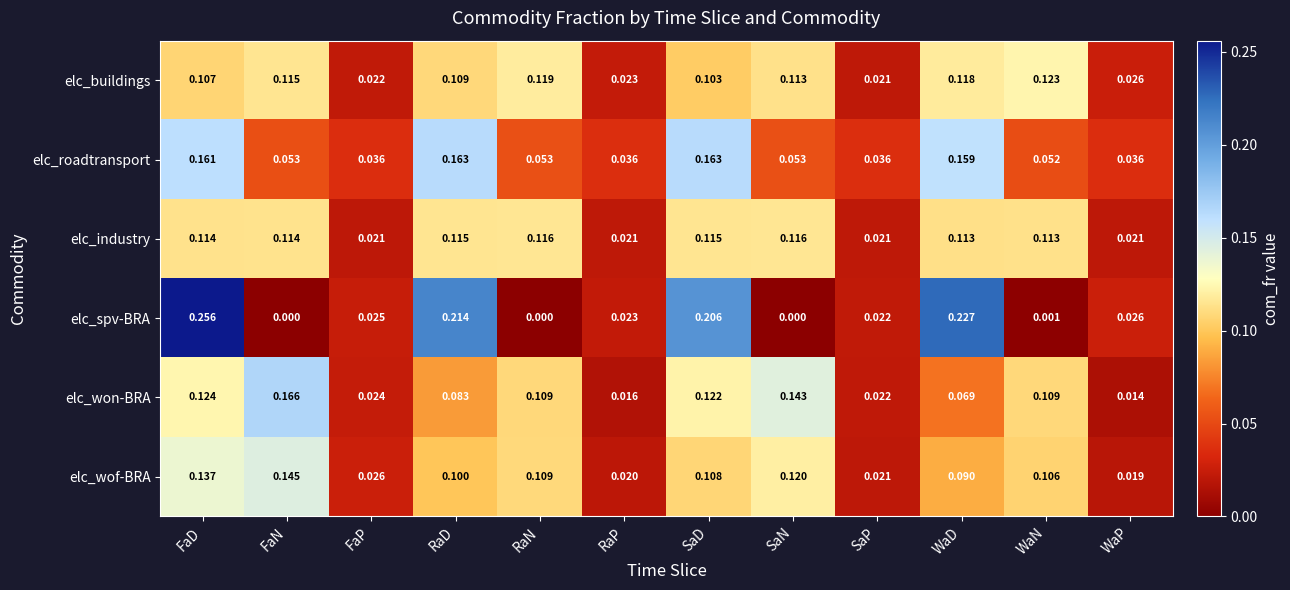

Which category has the highest value across all series?

FaD